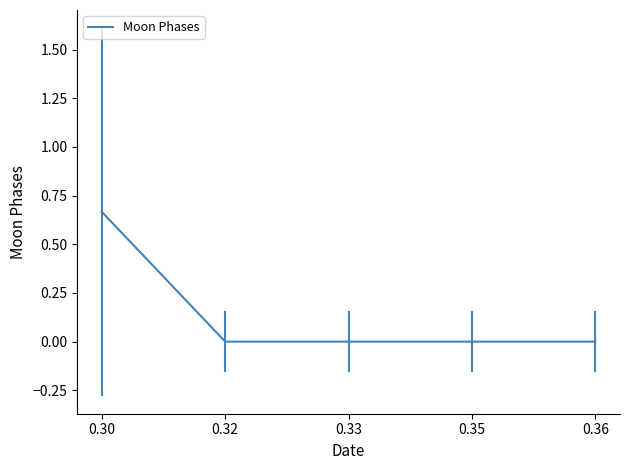

What is the change in value from 0.30 to 0.32?

-0.7